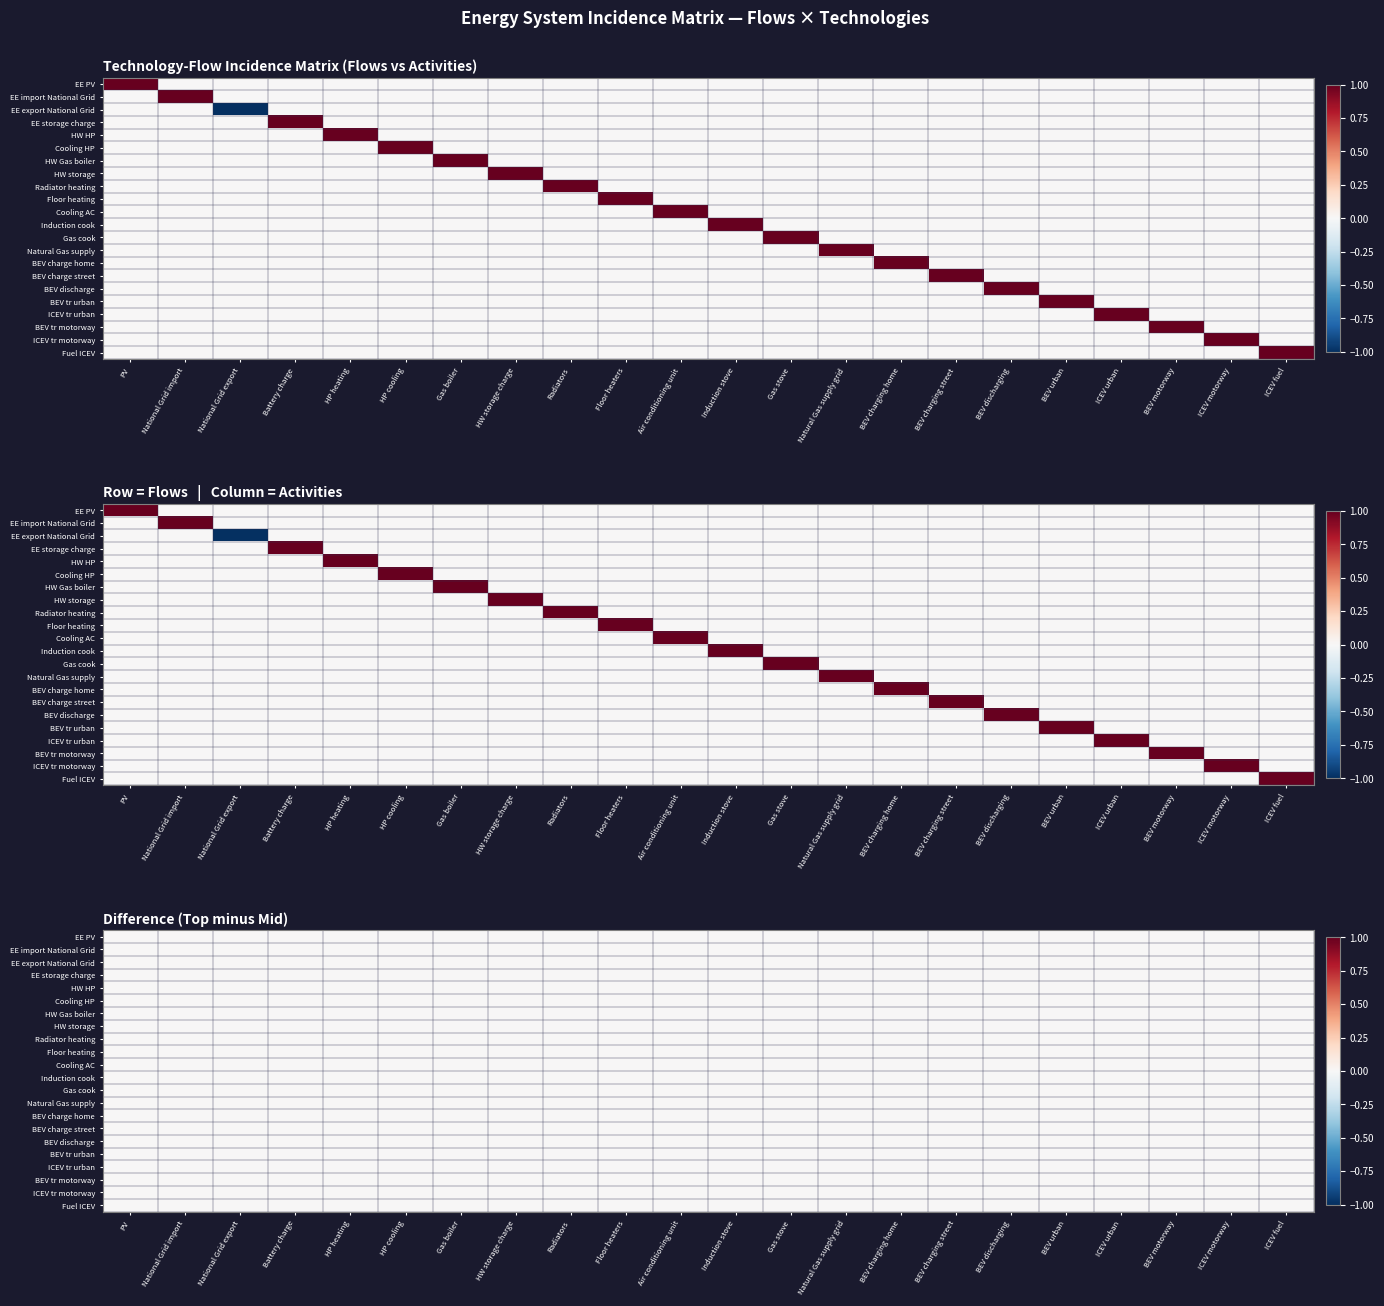

Count the number of categories in the chart.

22